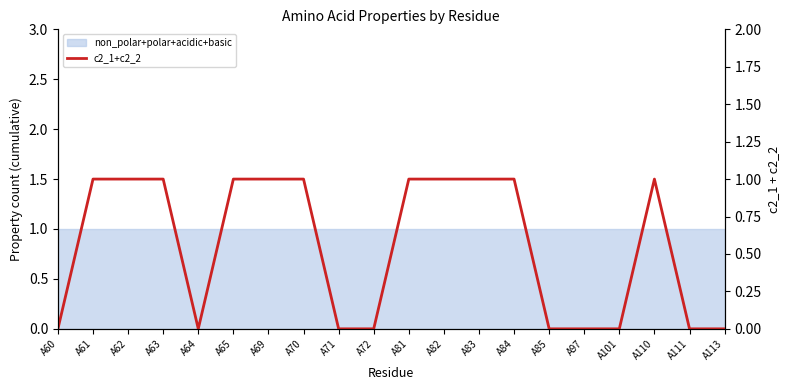

True or false: the data shows -1 at A113.

False